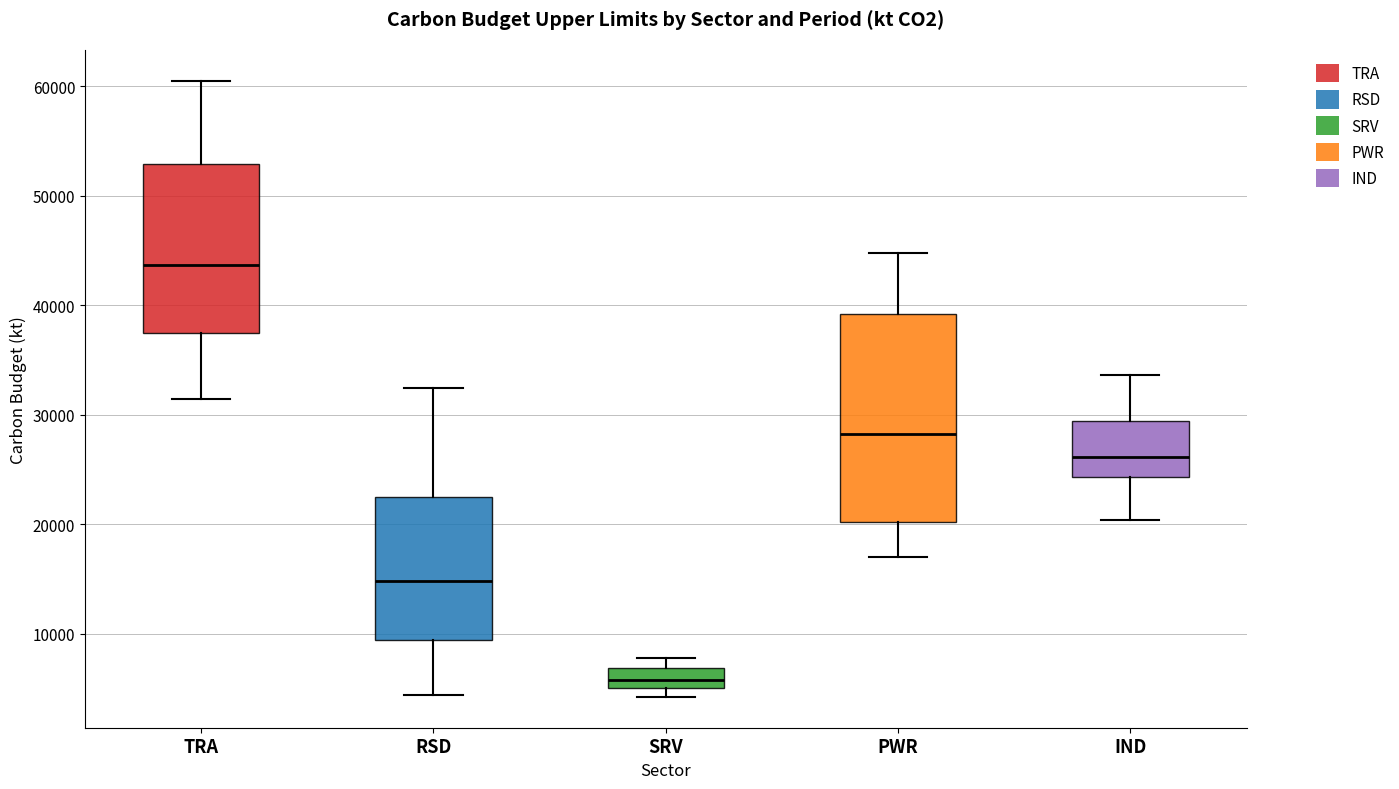

Where is the lower edge of the box for PWR on the y-axis? The values are not printed on the chart, so give them approximately, as read against the axis.

20000